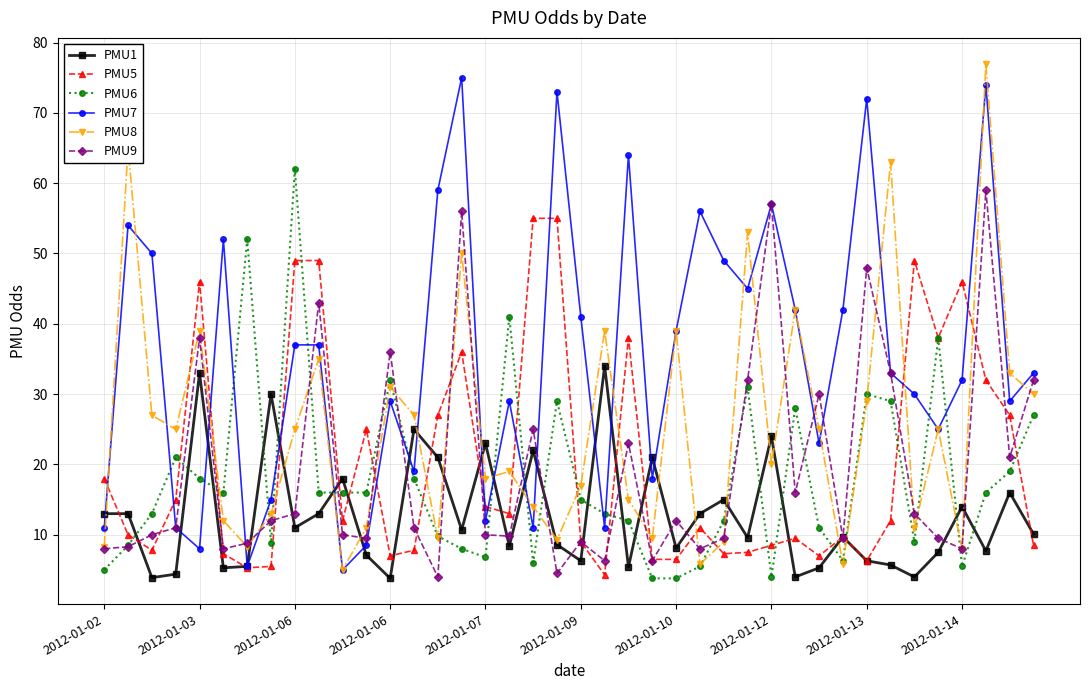

Which series ends up on top after the final intersection of PMU6 and PMU7?

PMU7